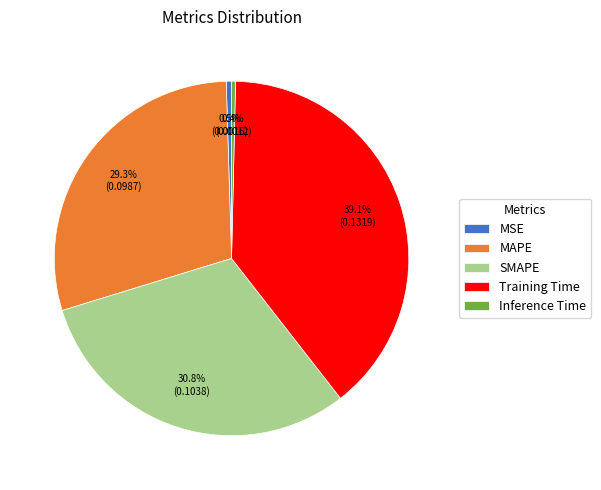

Which has a higher value, SMAPE or MSE?

SMAPE